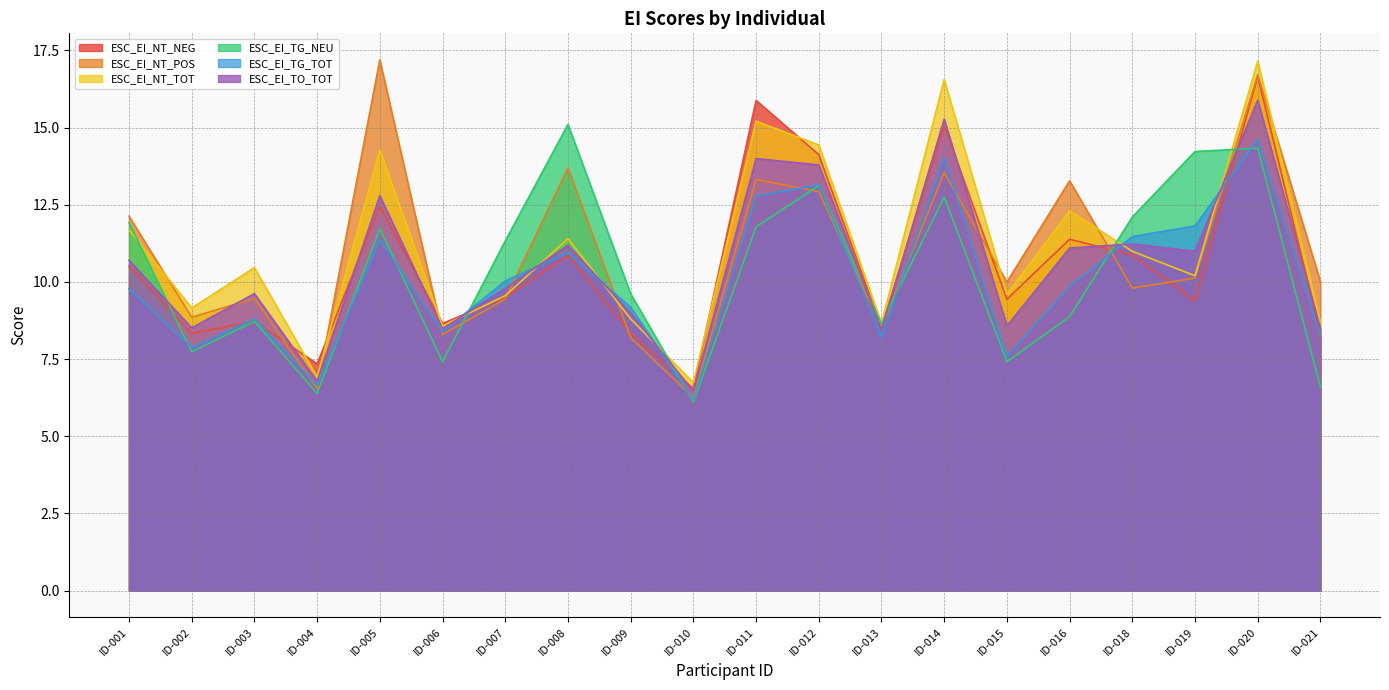

After their last crossing, which series has the higher values: ESC_EI_TG_NEU or ESC_EI_TO_TOT?

ESC_EI_TO_TOT